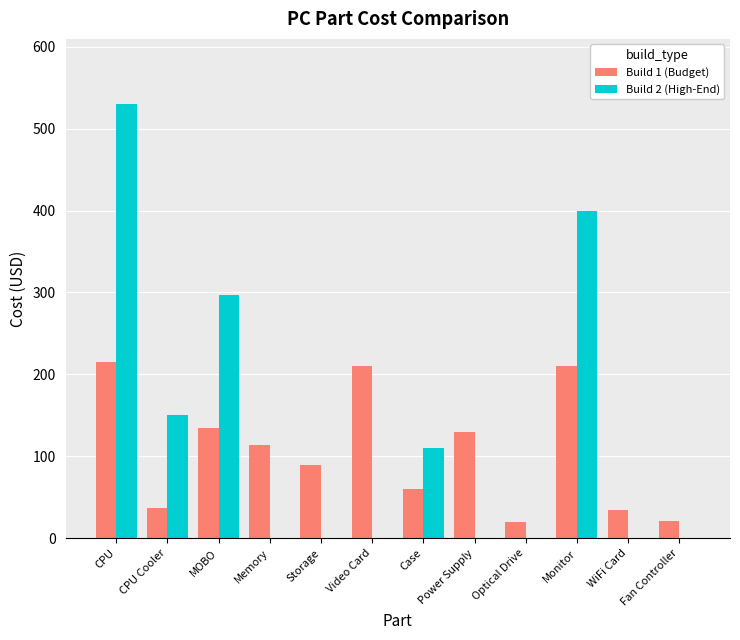

Is the value of Build 1 (Budget) at Optical Drive greater than the value of Build 2 (High-End) at Optical Drive?

Yes